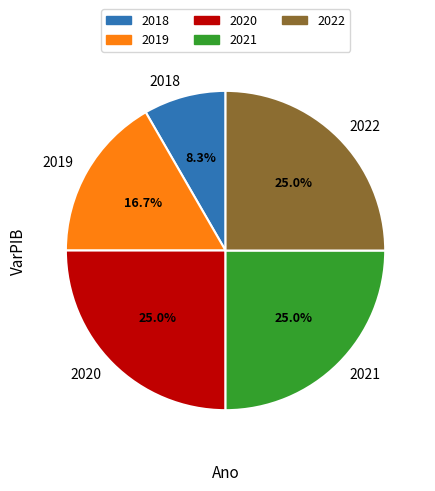

Is there a majority slice in this chart?

No